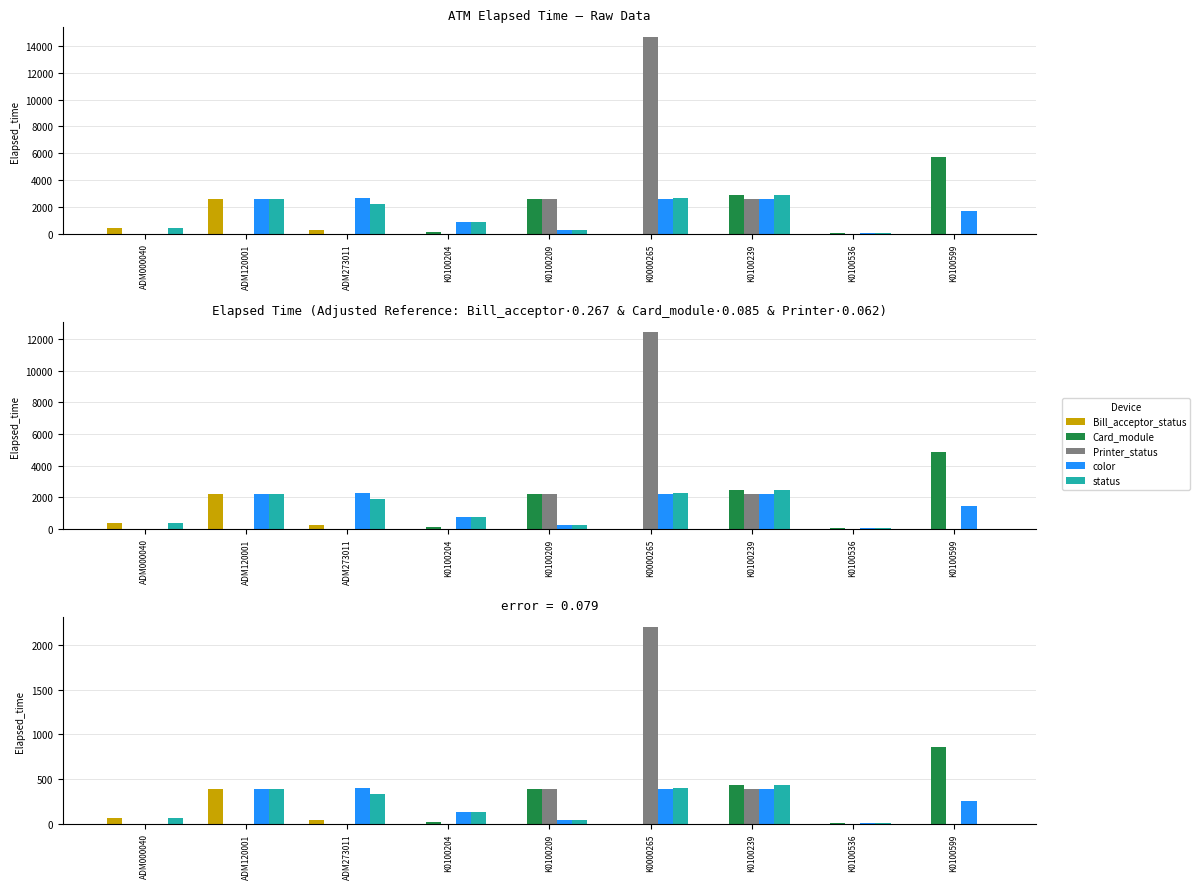

Which series changed the most between ADM120001 and K0100204?

Bill_acceptor_status